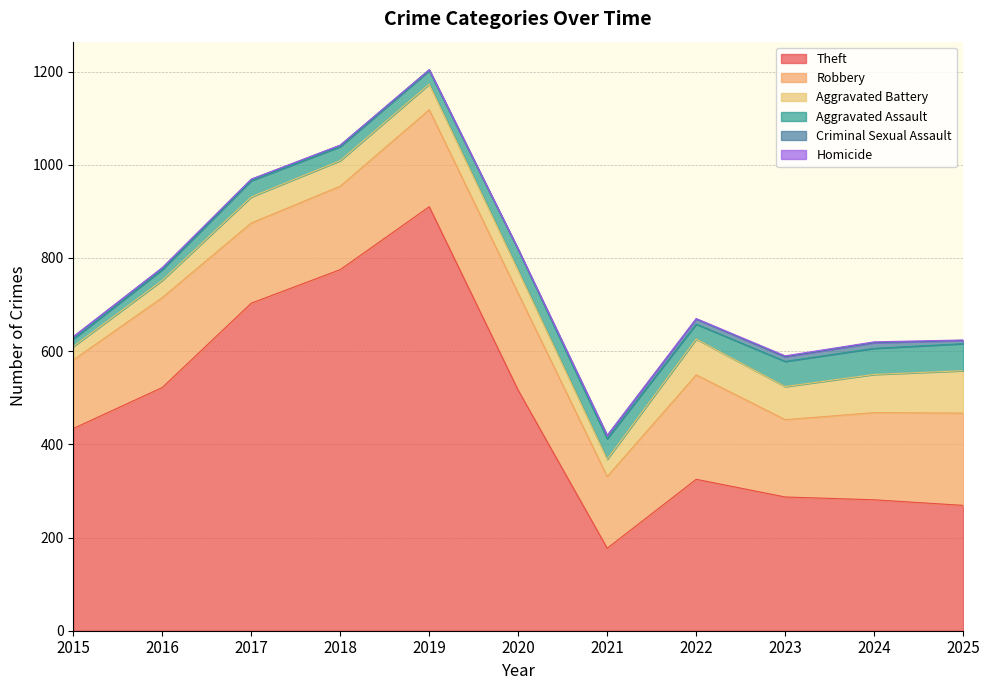

Which has a higher value, 2019 or 2024?

2019